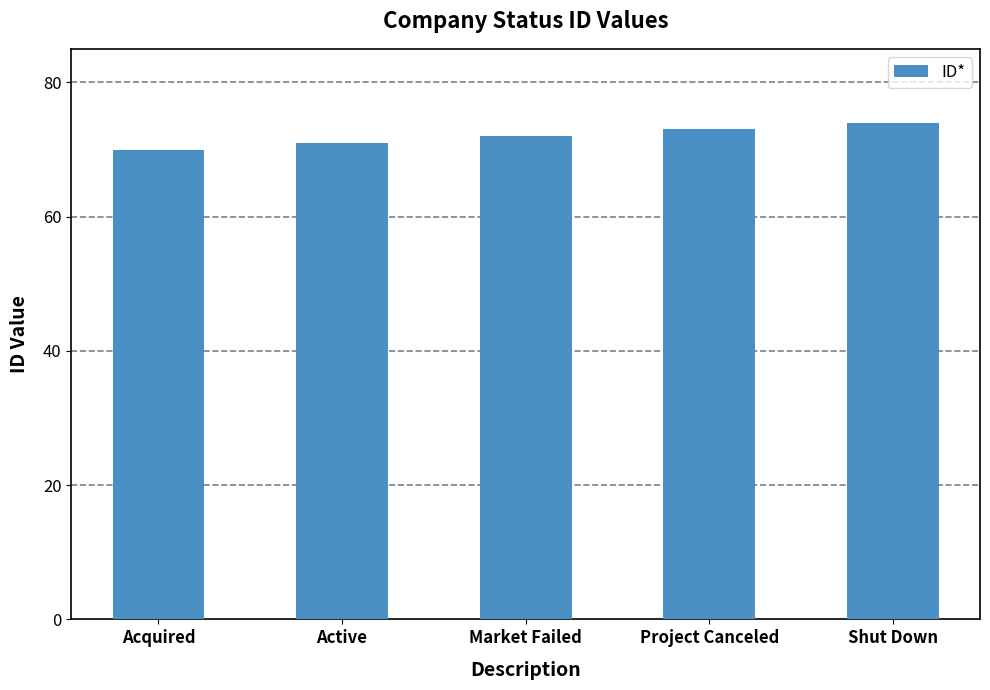

Are the bars horizontal?

No